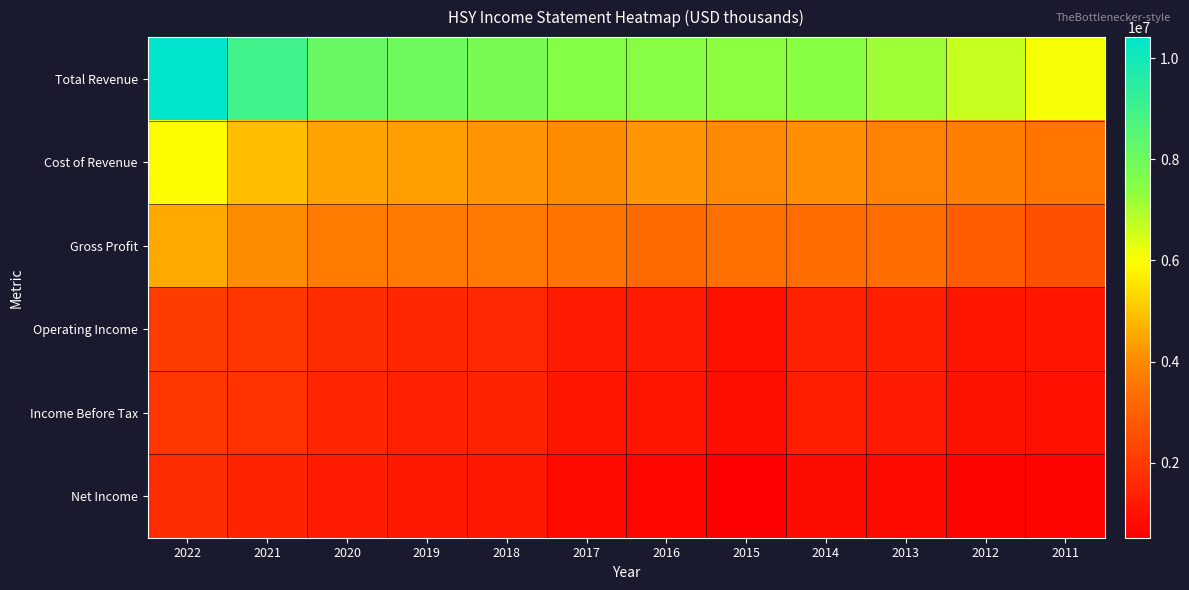

What is the total value across all series at 2020?

20730200